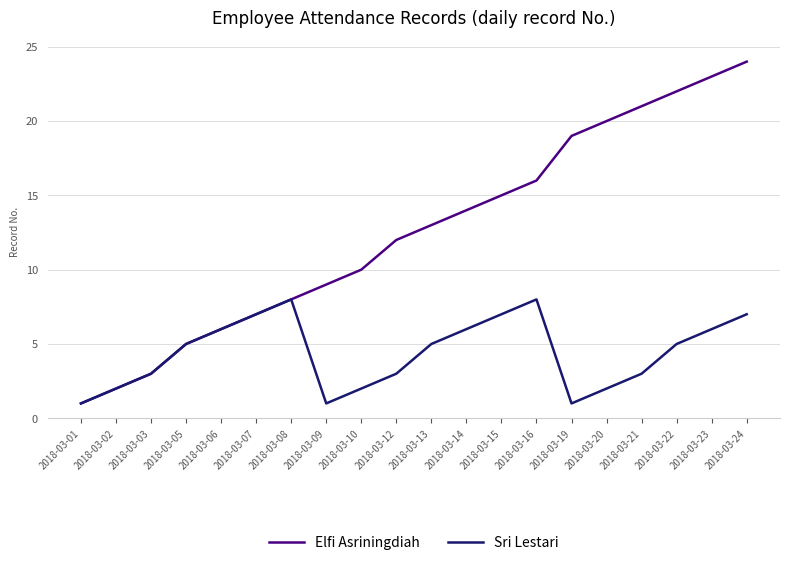

Rank the series at 2018-03-22 from lowest to highest value.

Sri Lestari, Elfi Asriningdiah